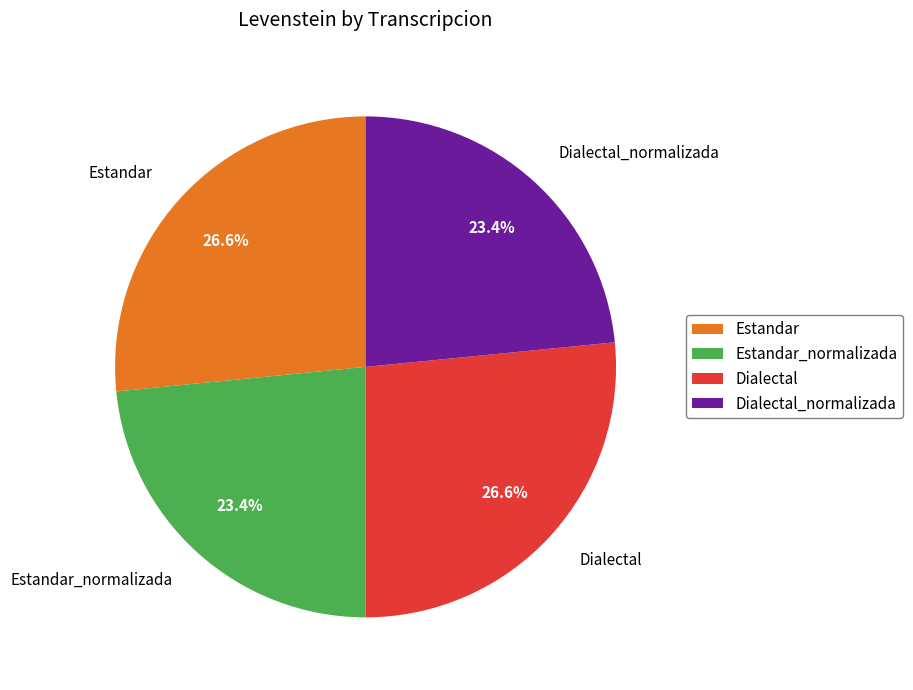

Count the number of slices in the pie.

4